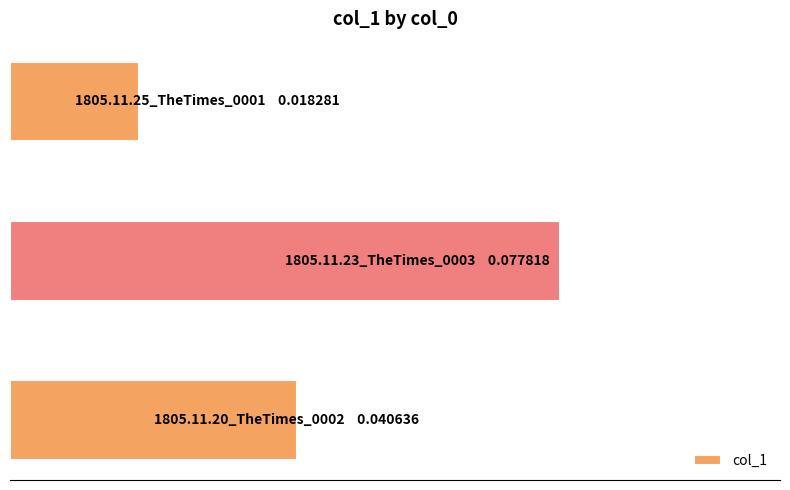

Does the chart contain any negative values?

No